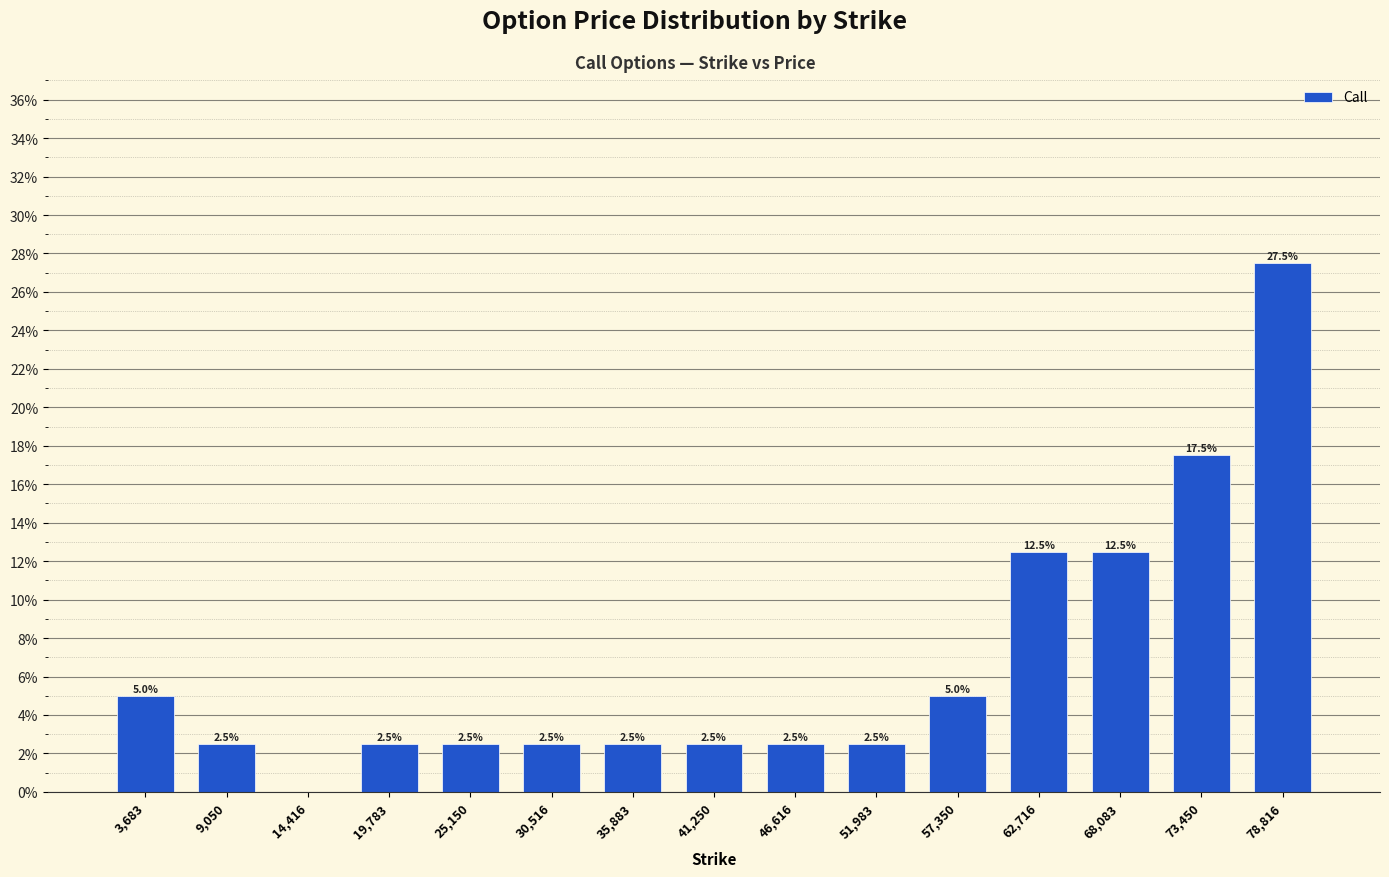

Which range on the x-axis has the tallest bar?

76000 to 82000